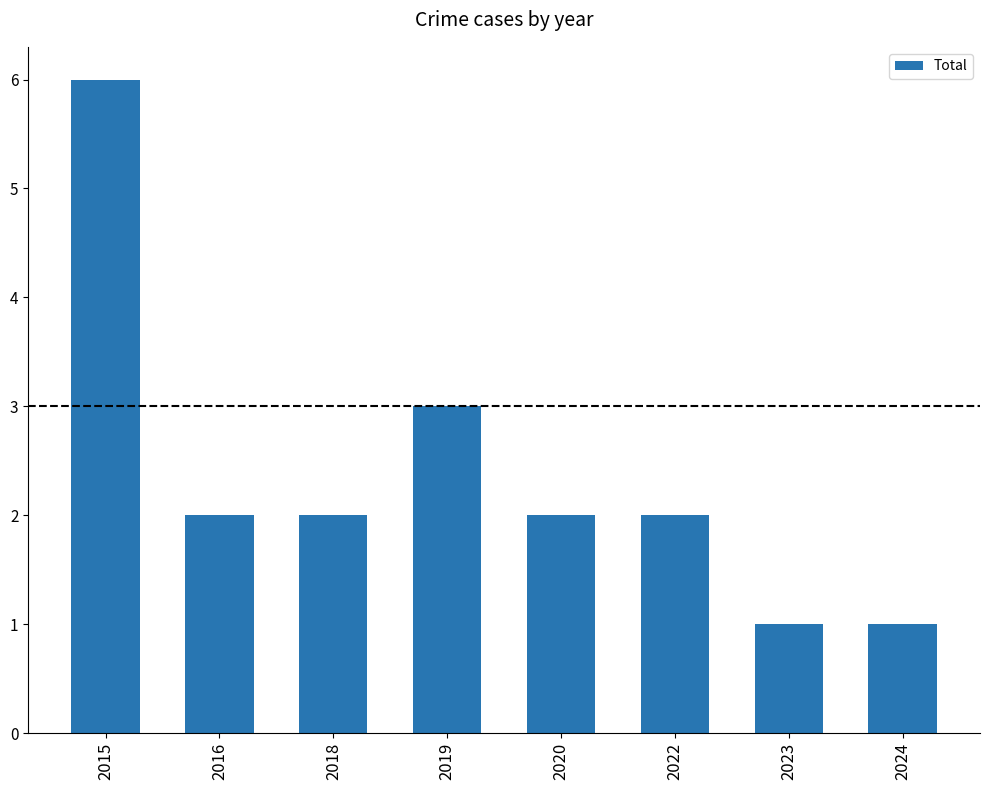

What is the ratio of the value at 2015 to the value at 2024?

6.0